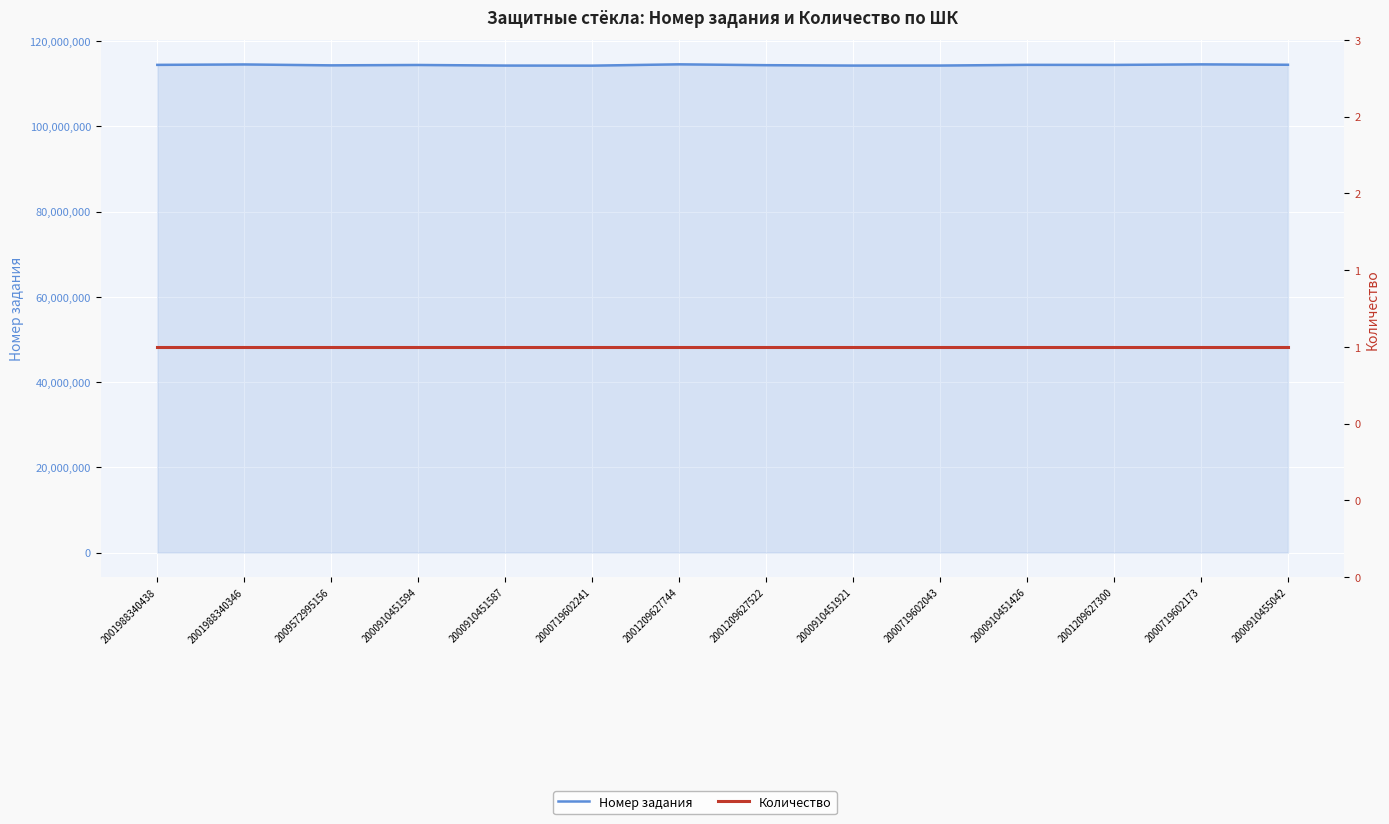

Is it true that Номер задания equals 36578678 at 2001209627522?

False